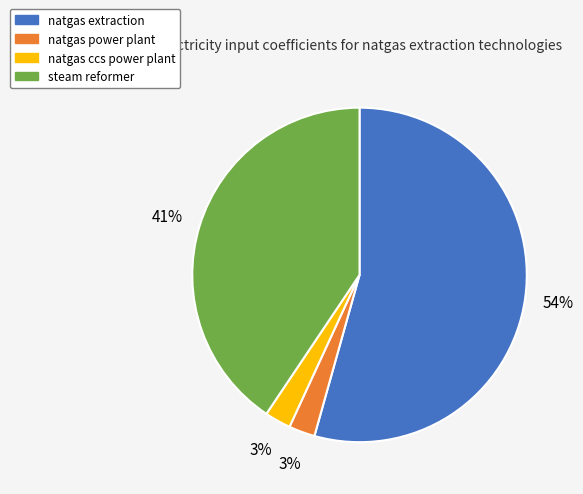

Do steam reformer and natgas extraction together represent more than half of the pie?

Yes